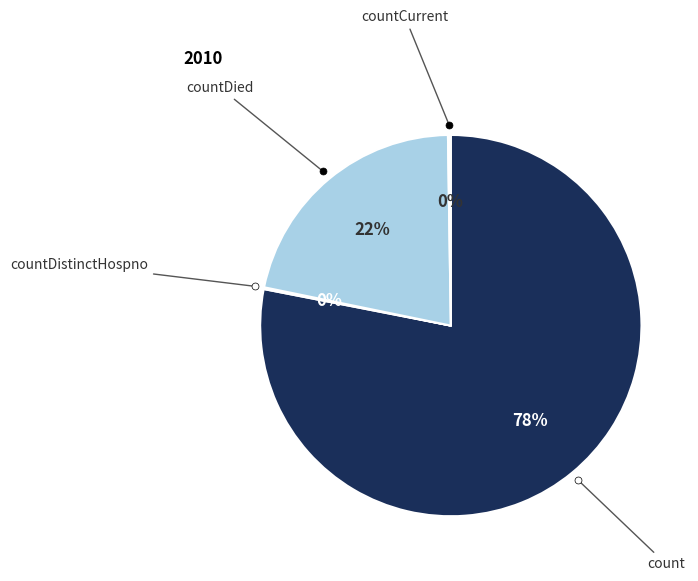

The count slice represents 70% of the pie. True or false?

False